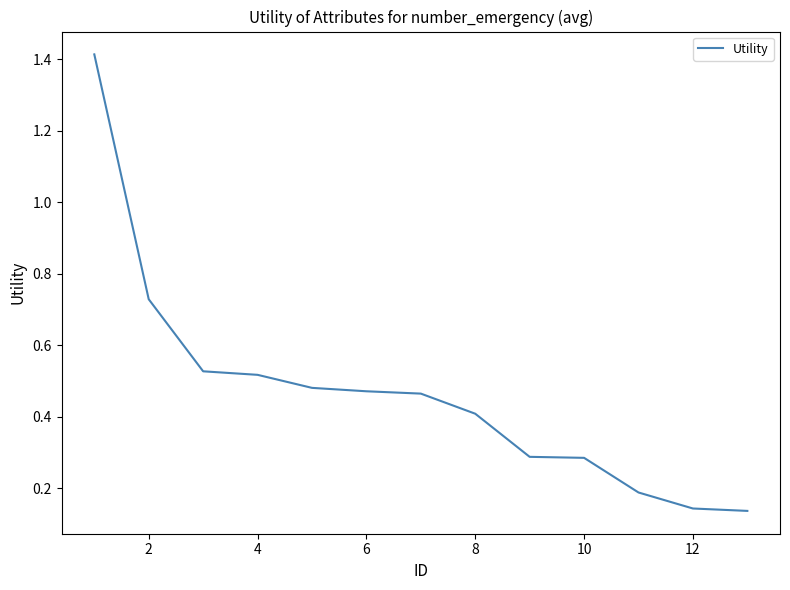

The value at 8 is 0.4. True or false?

True